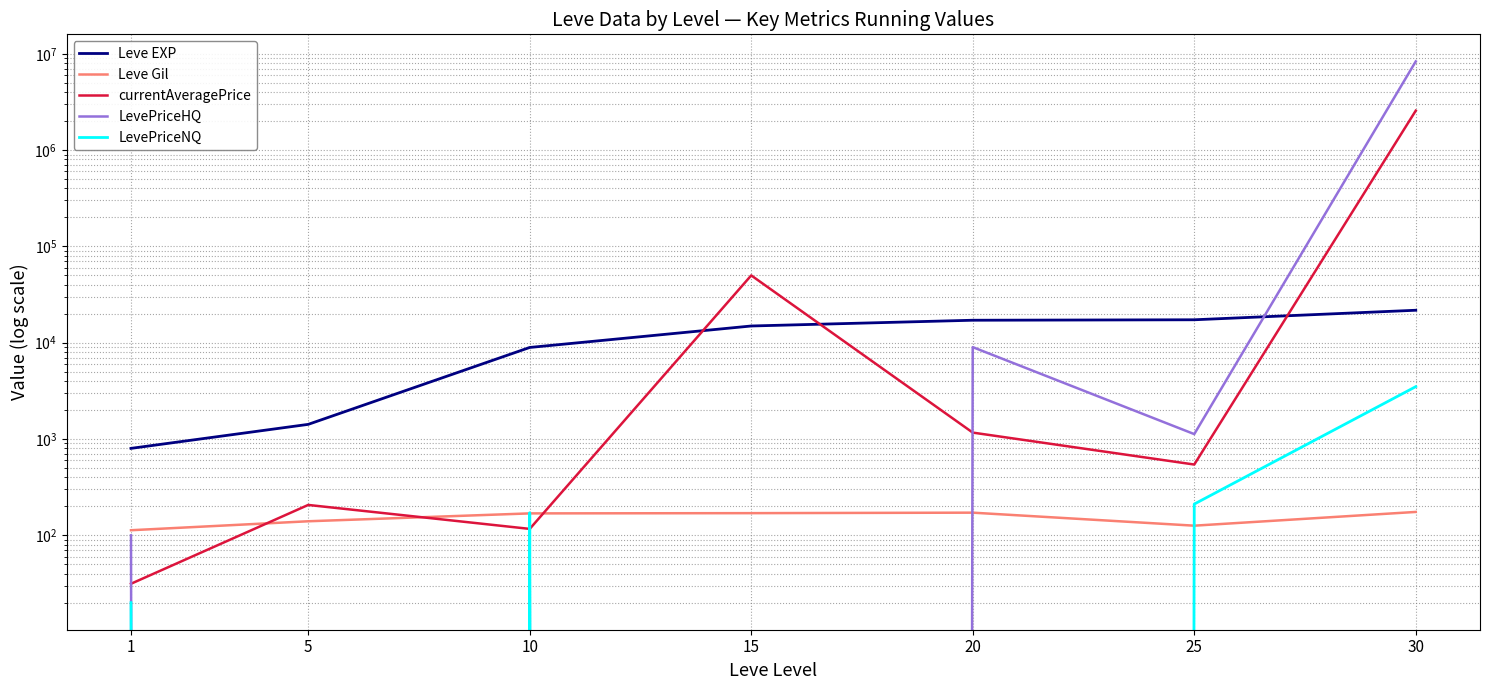

Which label corresponds to the largest value in the chart?

30